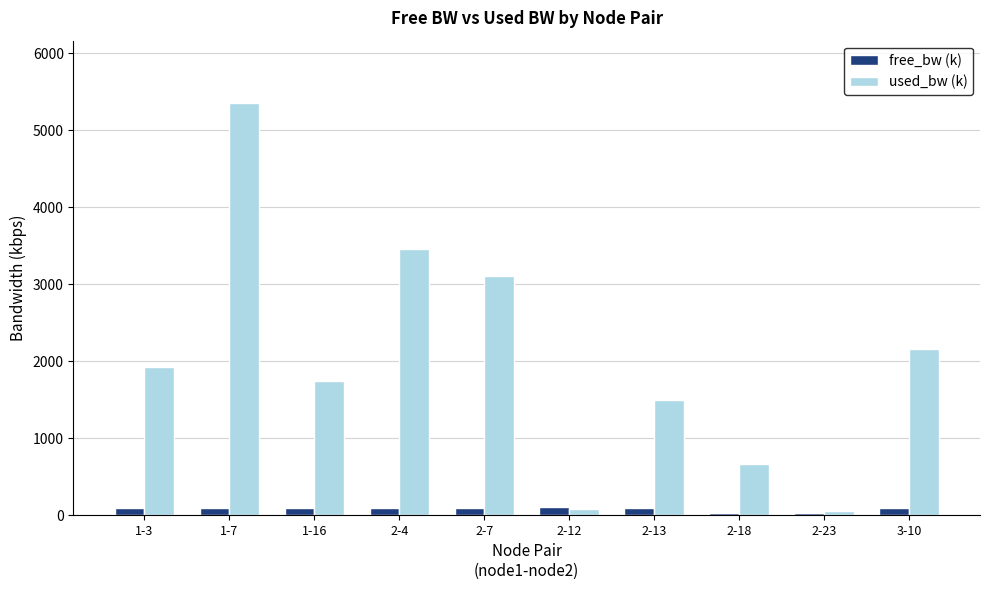

What is the difference between the second highest and minimum values in the used_bw (k) series?

3403.6